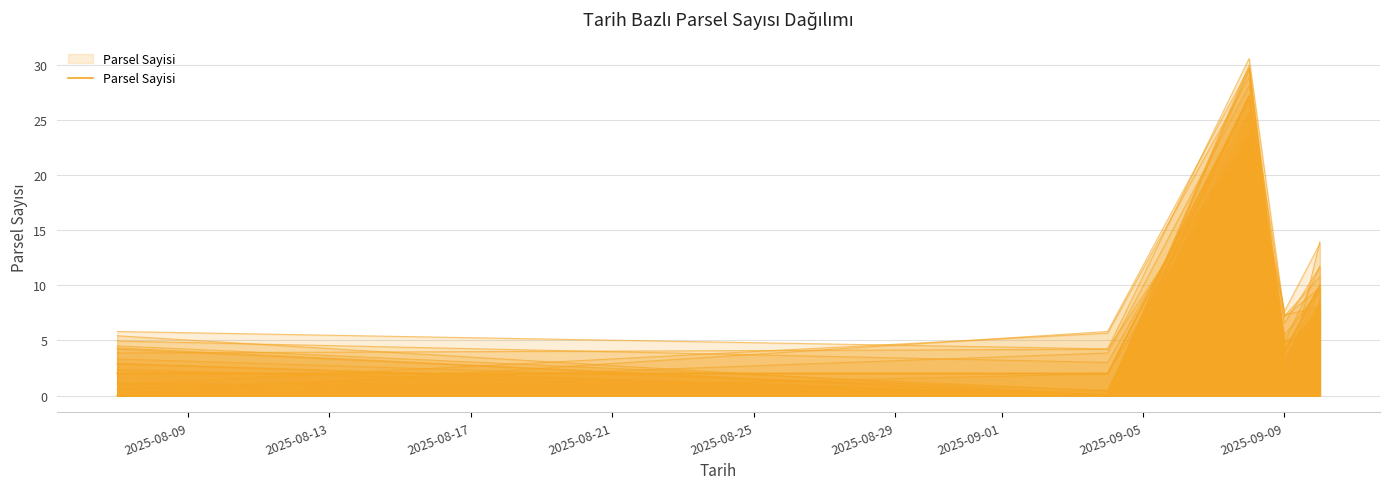

What is the minimum value shown in the chart?

2